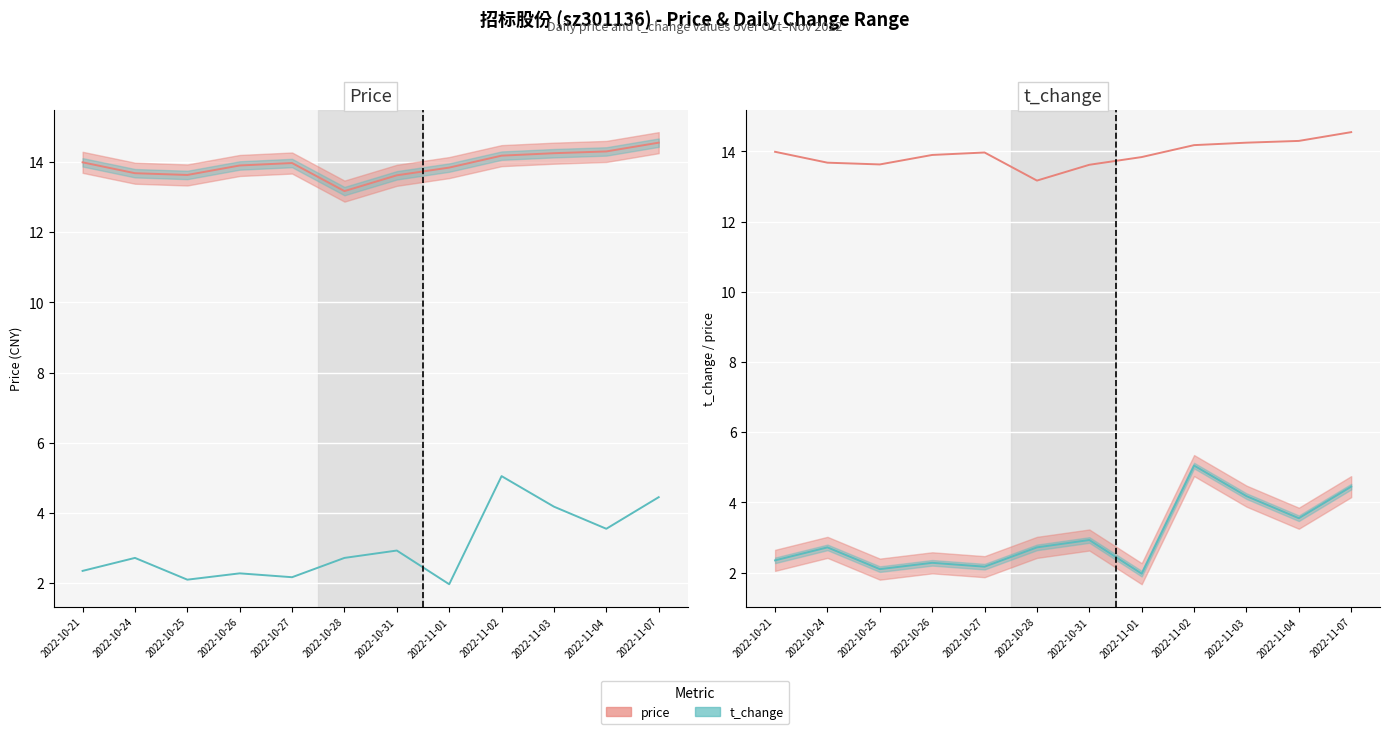

What is the difference between the price values at 2022-10-24 and 2022-10-27?

0.3